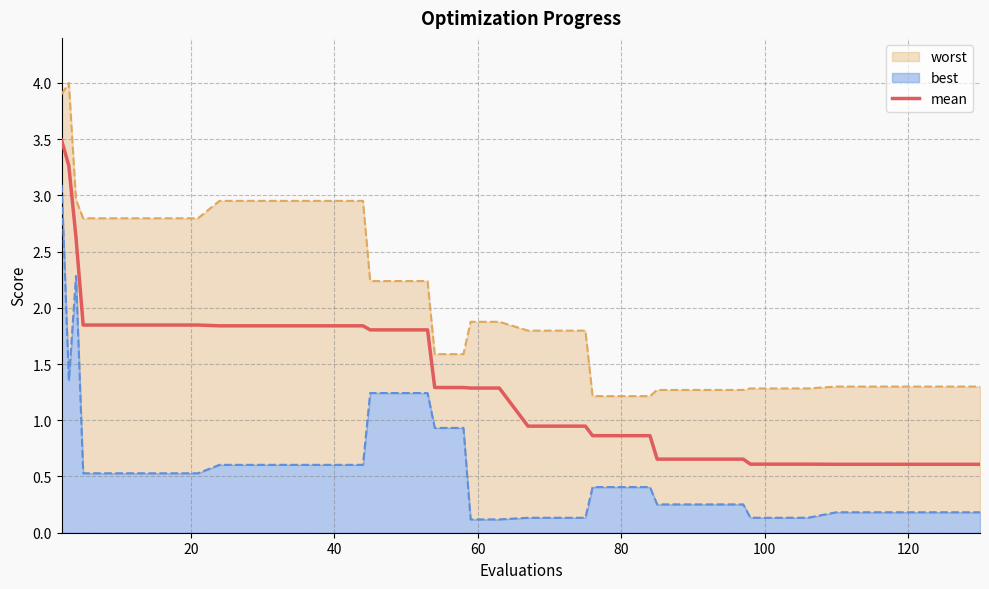

The mean series shows 1.1 at 40. True or false?

False